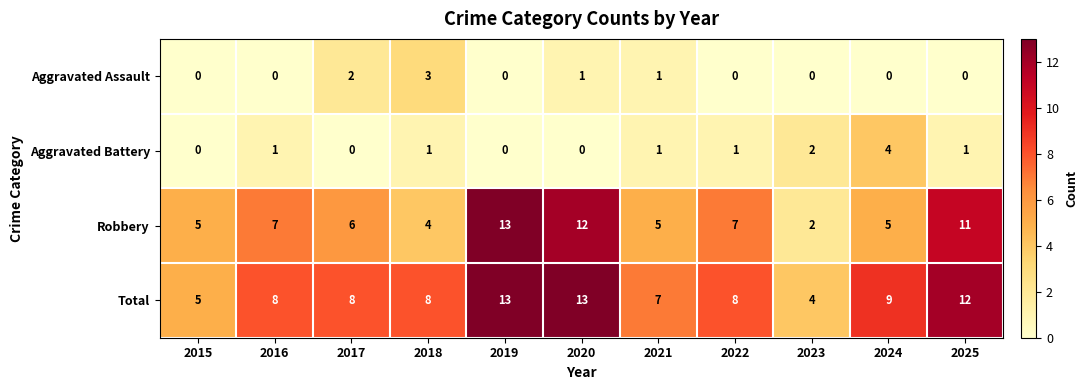

What is the difference between the highest and lowest values at 2016?

8